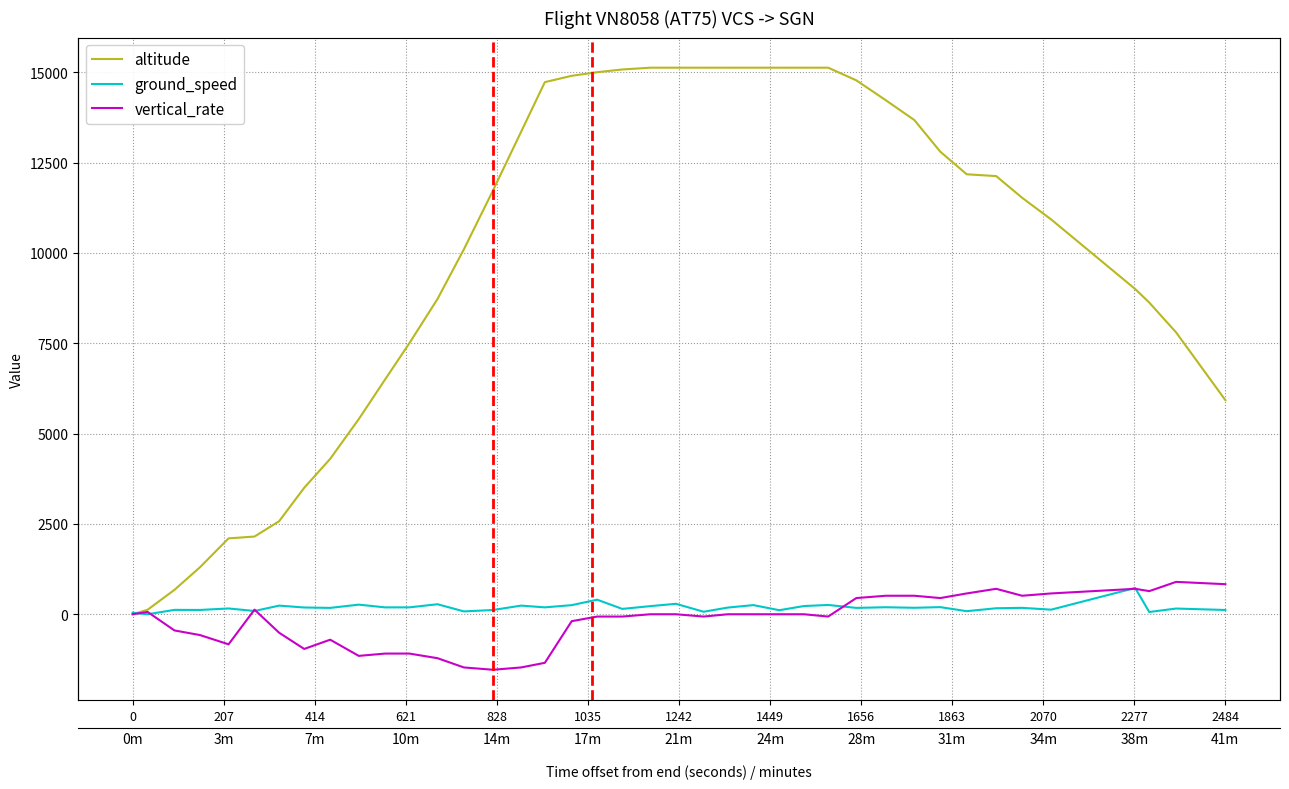

What is the value of the vertical_rate point at the 15th from the left?

-1536